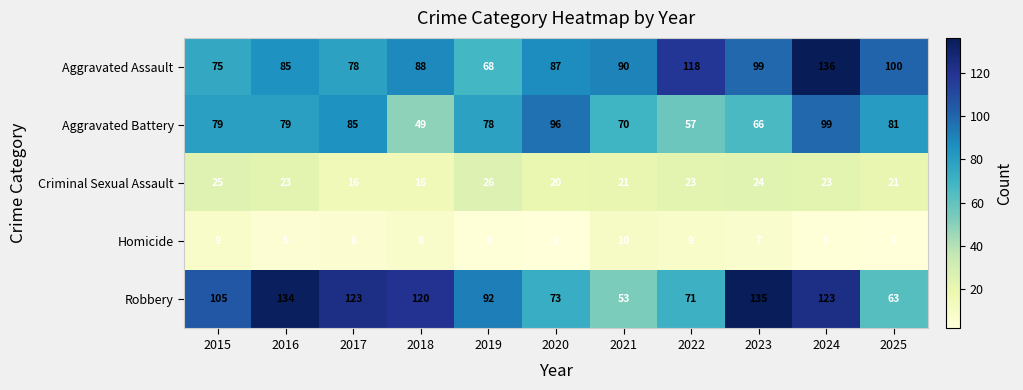

At how many categories does at least one series exceed 98?

8